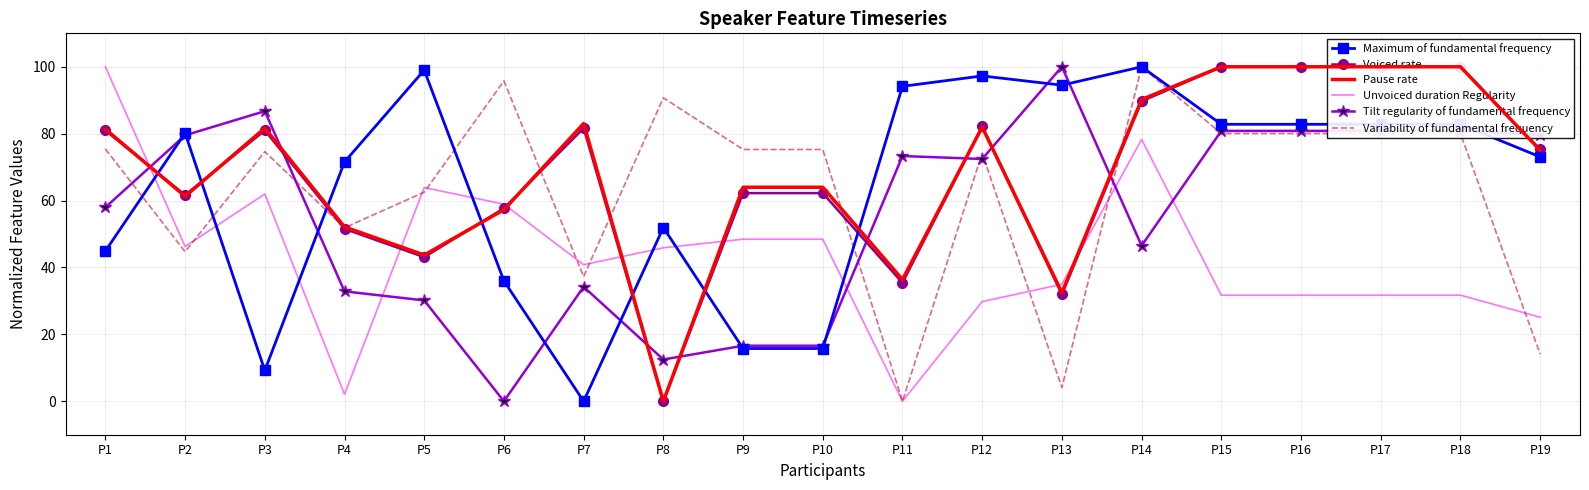

True or false: Maximum of fundamental frequency and Pause rate intersect in this chart.

True